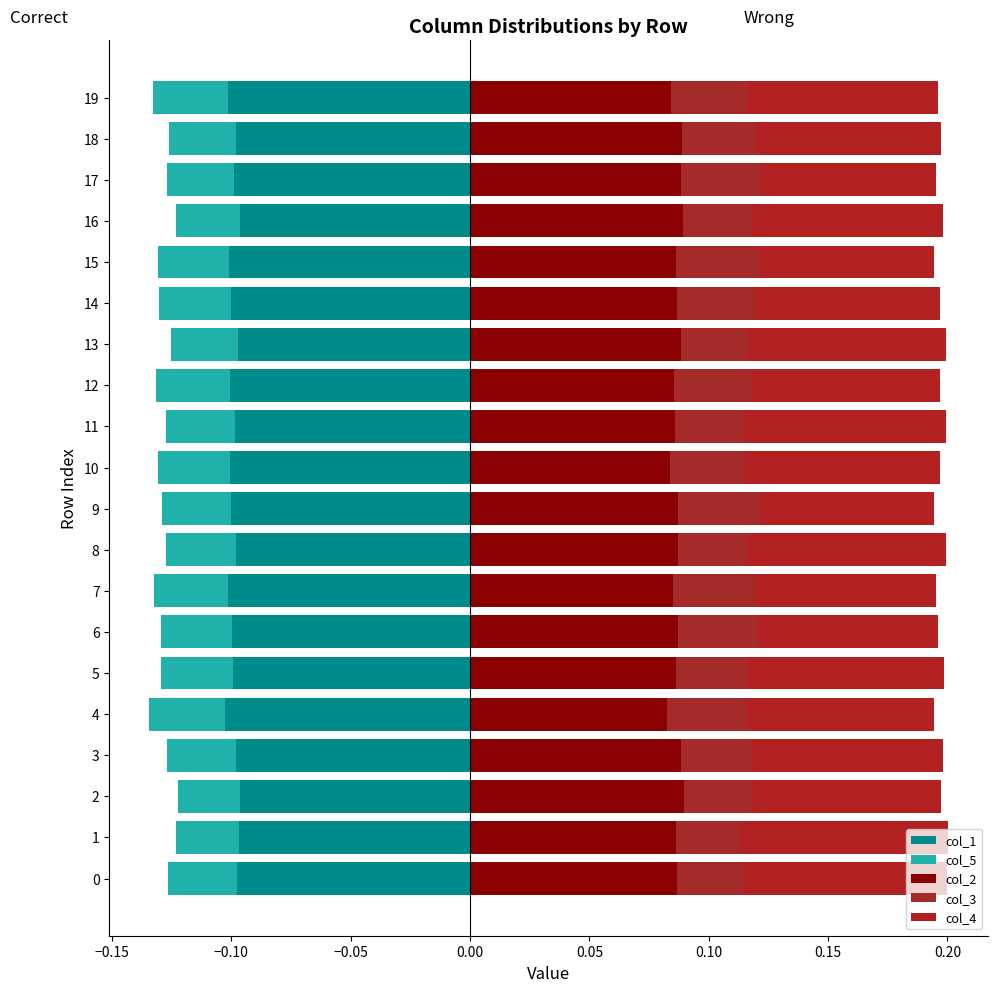

Which has a higher value, 19 or 14?

14